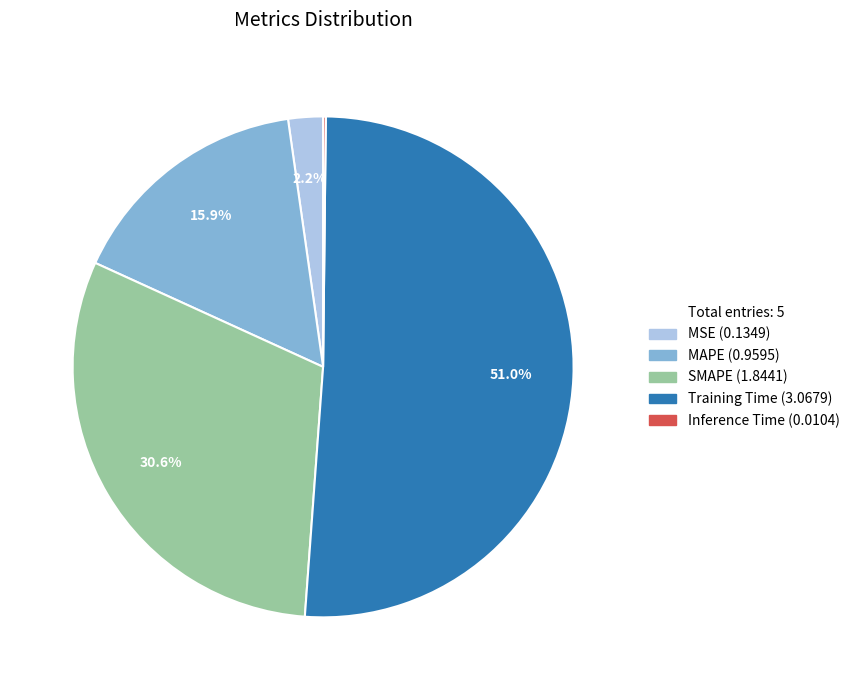

Is there a majority slice in this chart?

Yes